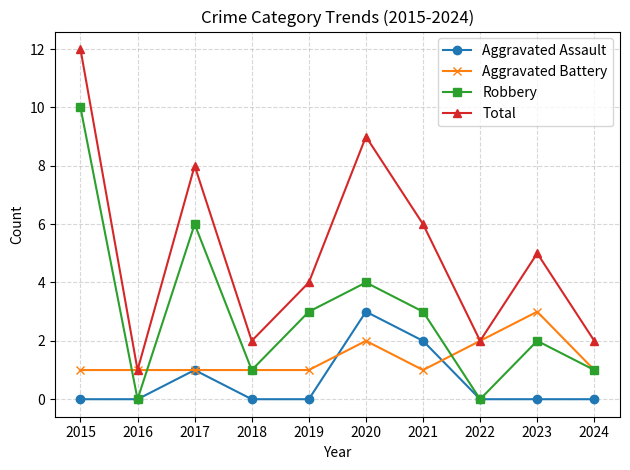

Count the Aggravated Assault values in the range 0 to 1.

8